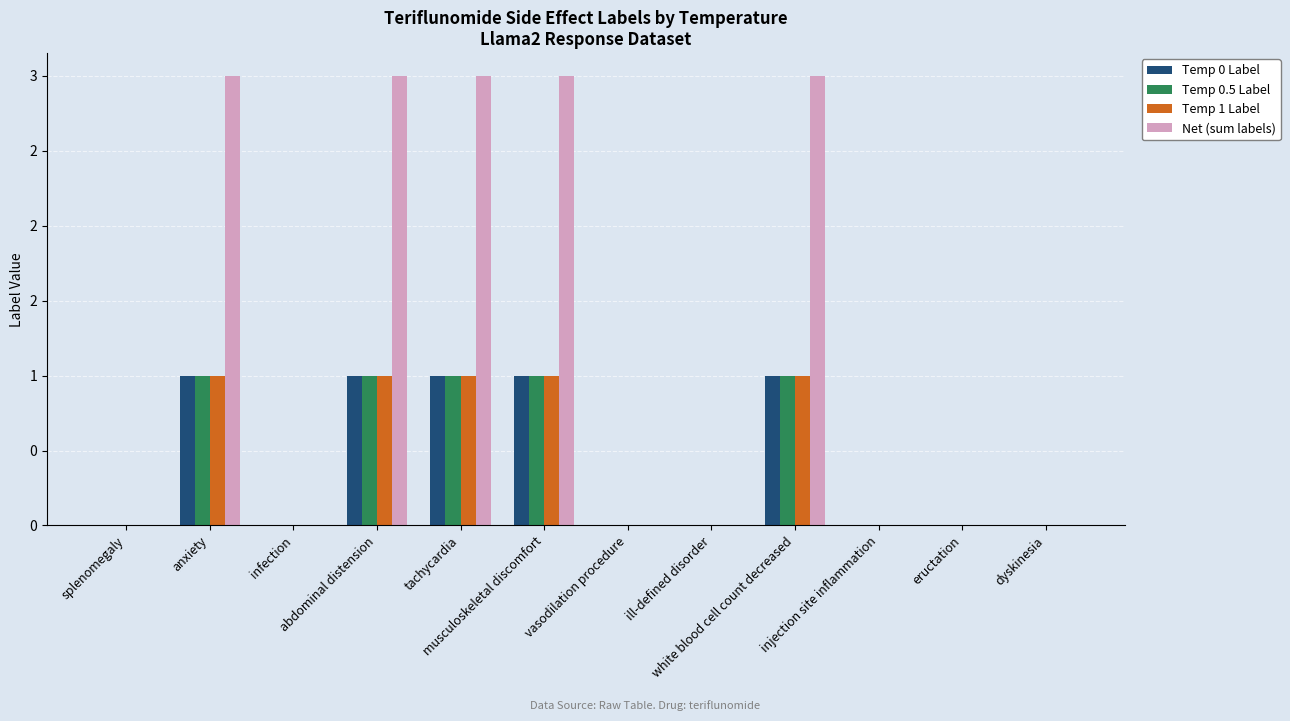

Are the bars grouped side by side (vs. stacked)?

Yes